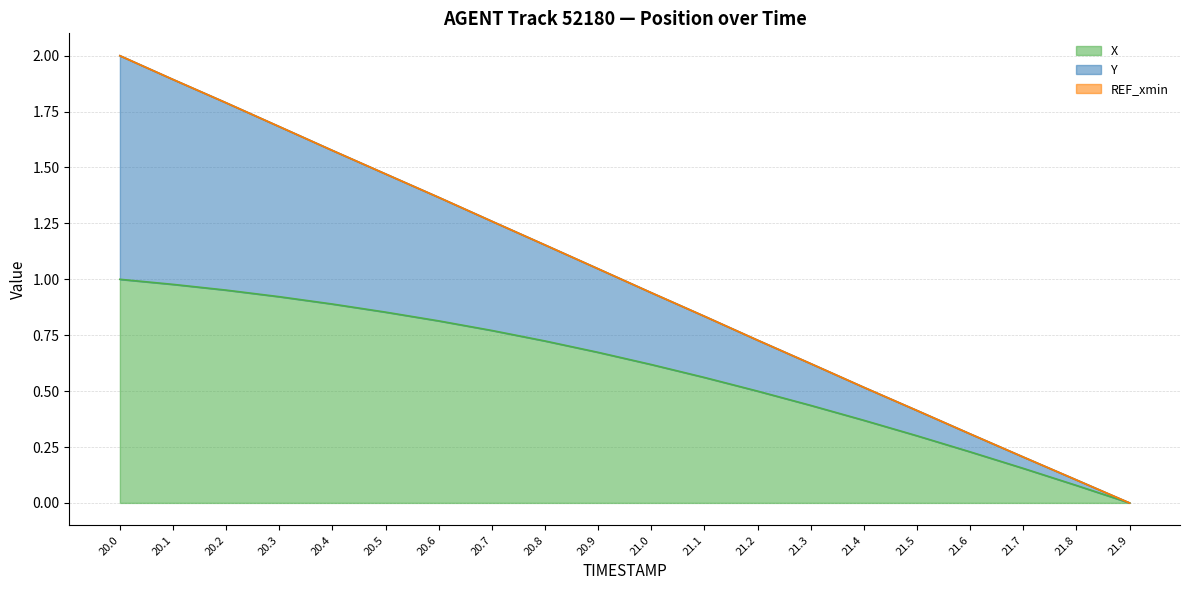

The value of X at 21.6 is 0.4. True or false?

False